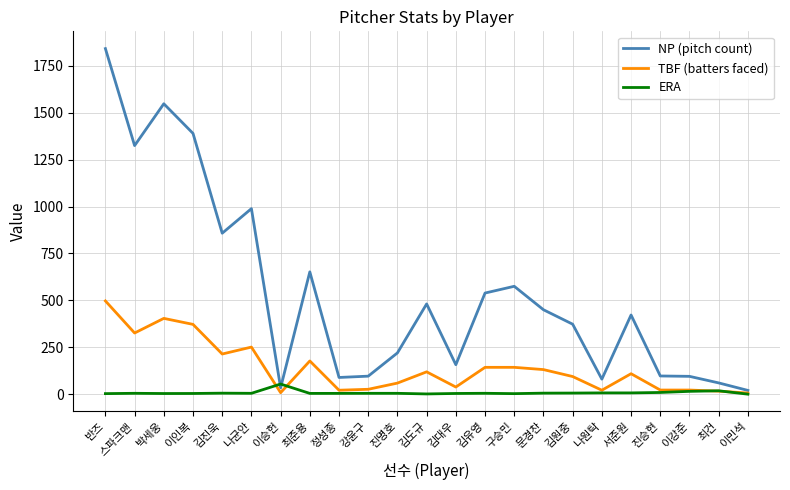

Where do ERA and NP (pitch count) first cross each other?

나균안 and 이승헌